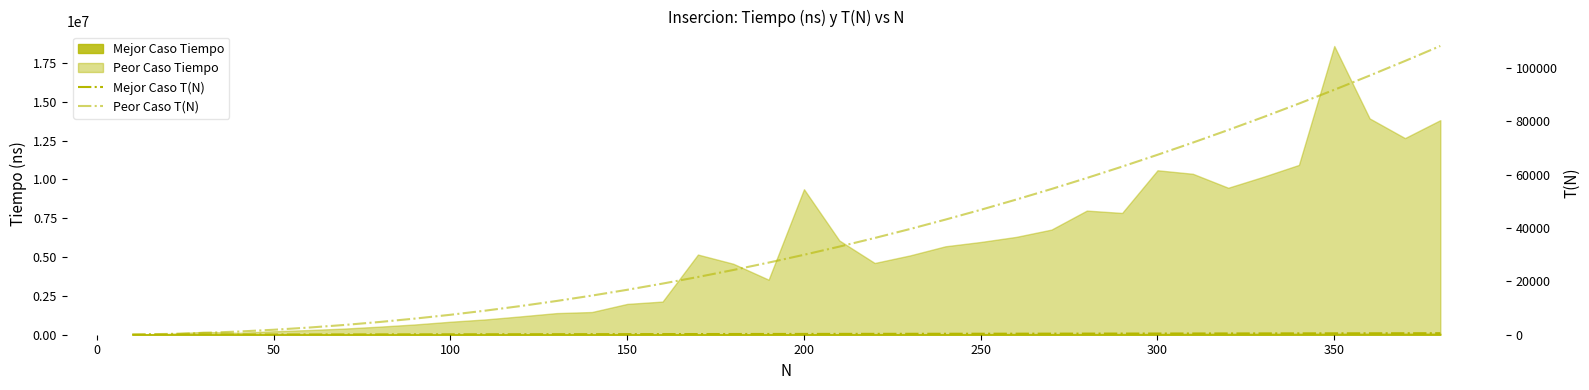

True or false: Peor Caso T(N) and Mejor Caso T(N) cross at least once.

False